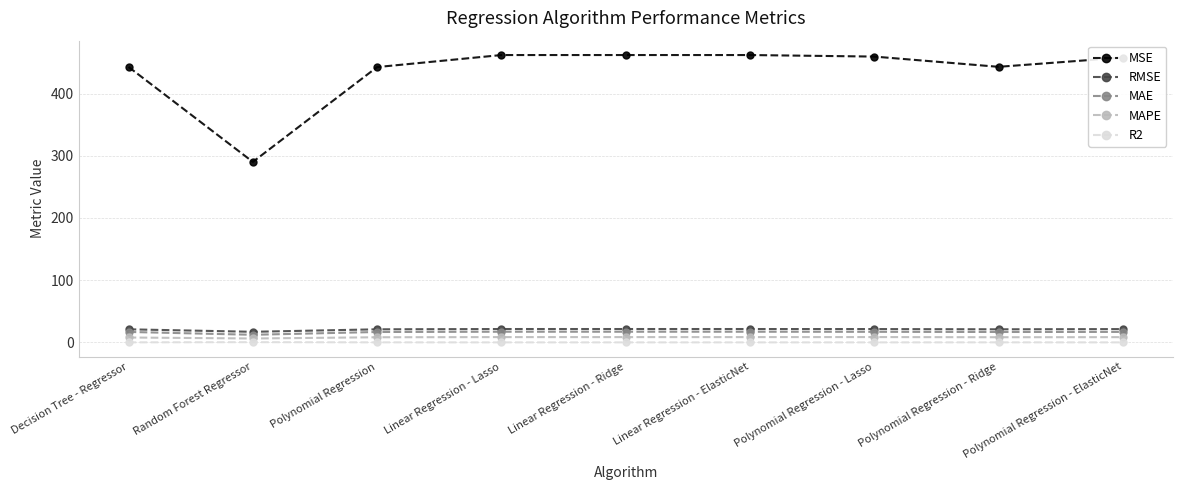

What is the value of the R2 point at the 4th from the left?

0.1